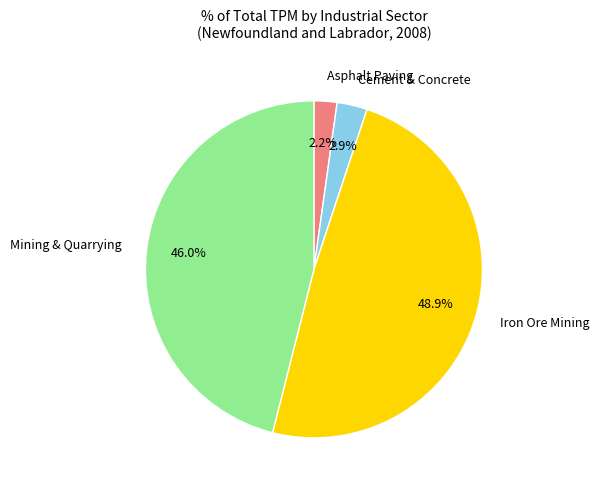

Does any single category account for the majority?

No